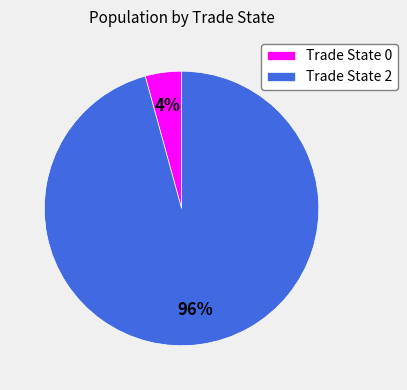

Does Trade State 2 represent more than half of the total?

Yes